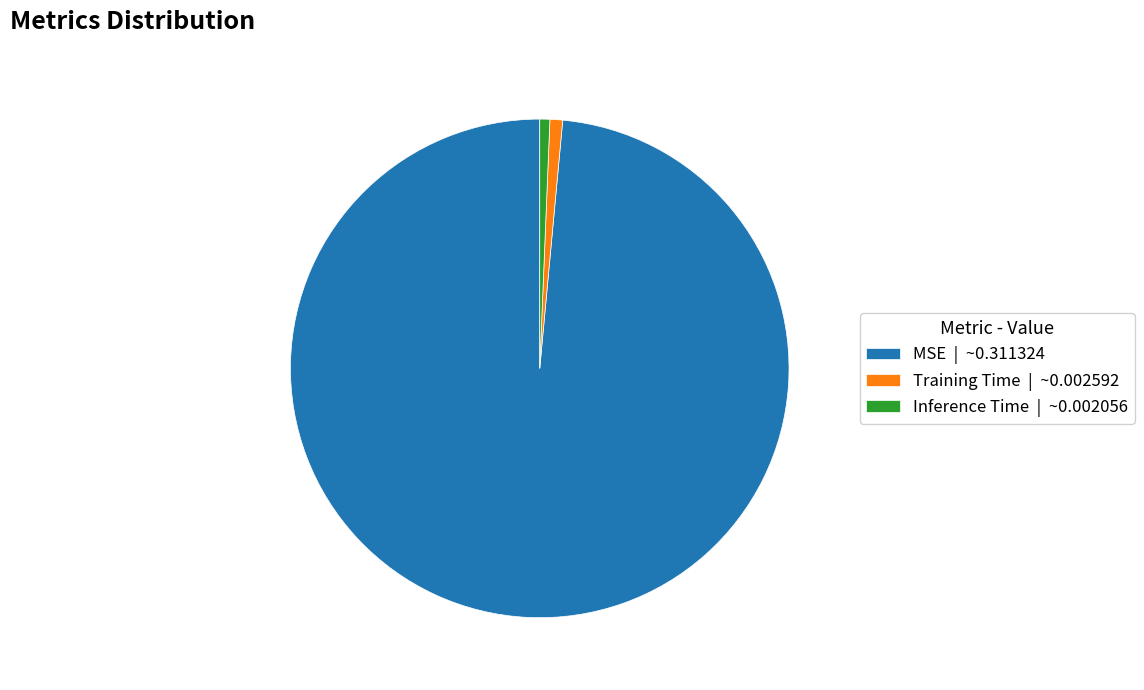

True or false: Training Time | ~0.002592 accounts for 1% of the total.

True